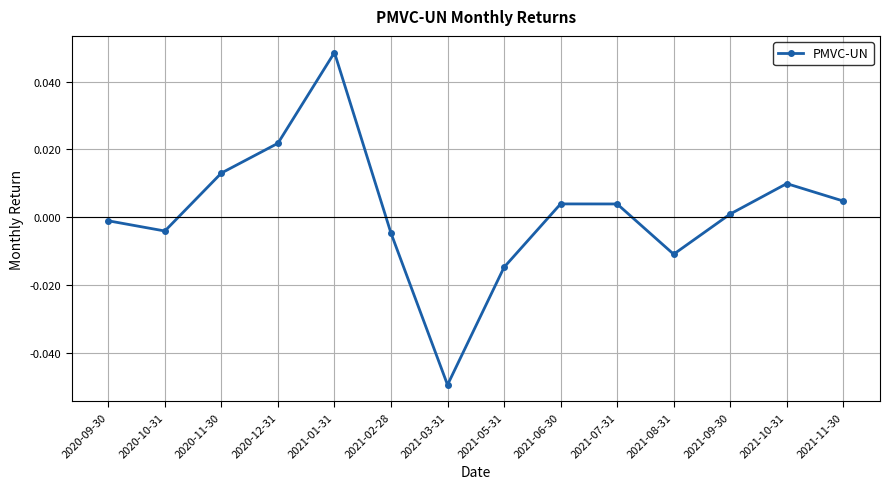

Does the chart have visible grid lines?

Yes